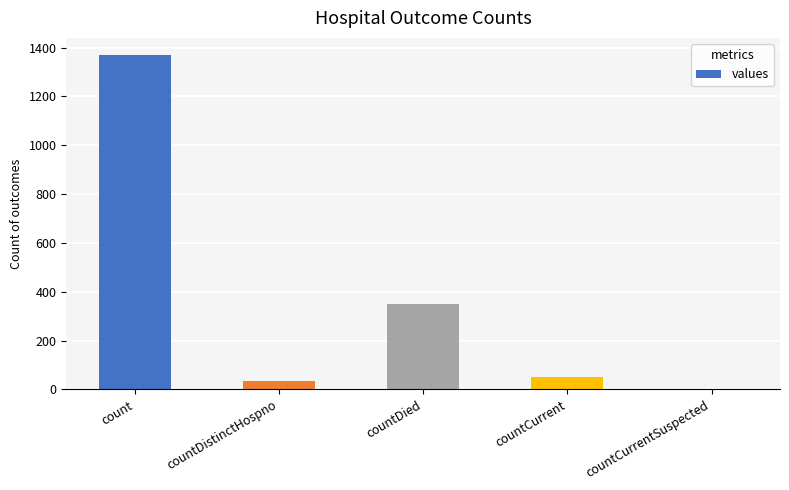

Does the chart contain stacked bars?

No